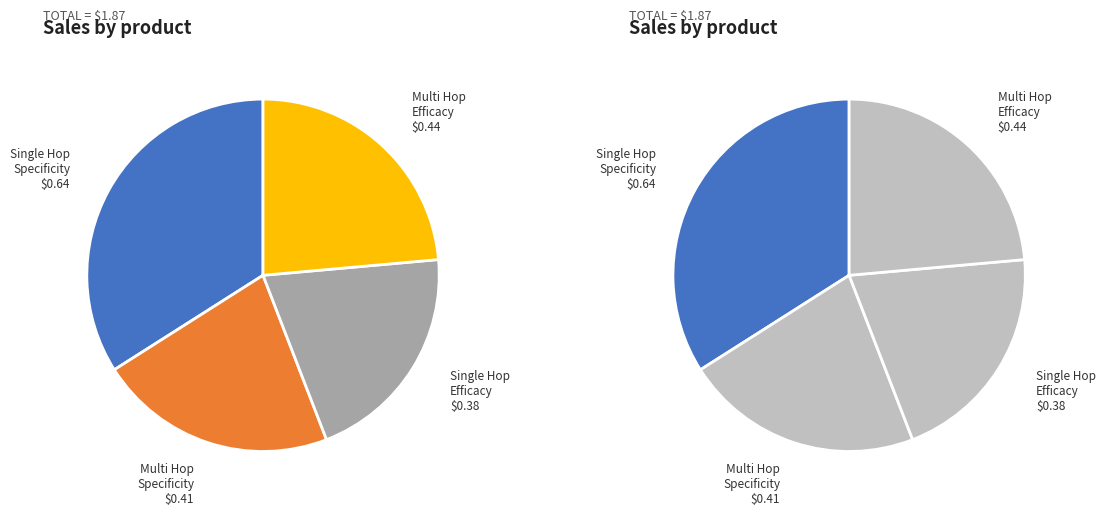

Which slice is the largest?

single_hop_specificity